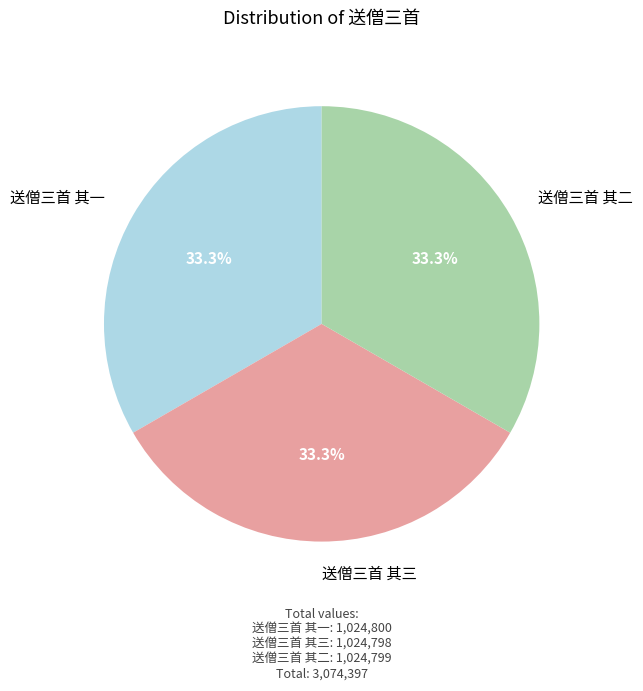

What percentage is the 送僧三首 其一 slice, to the nearest percent?

33%